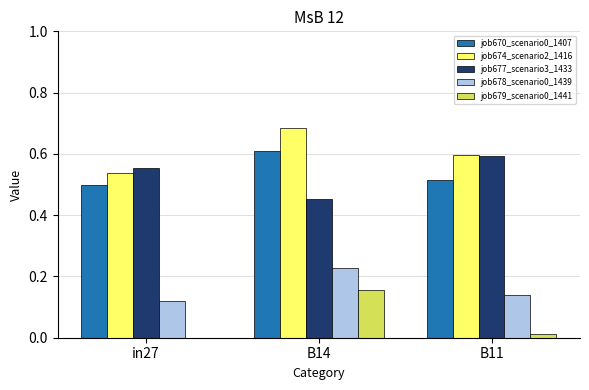

How many groups of bars are there?

3